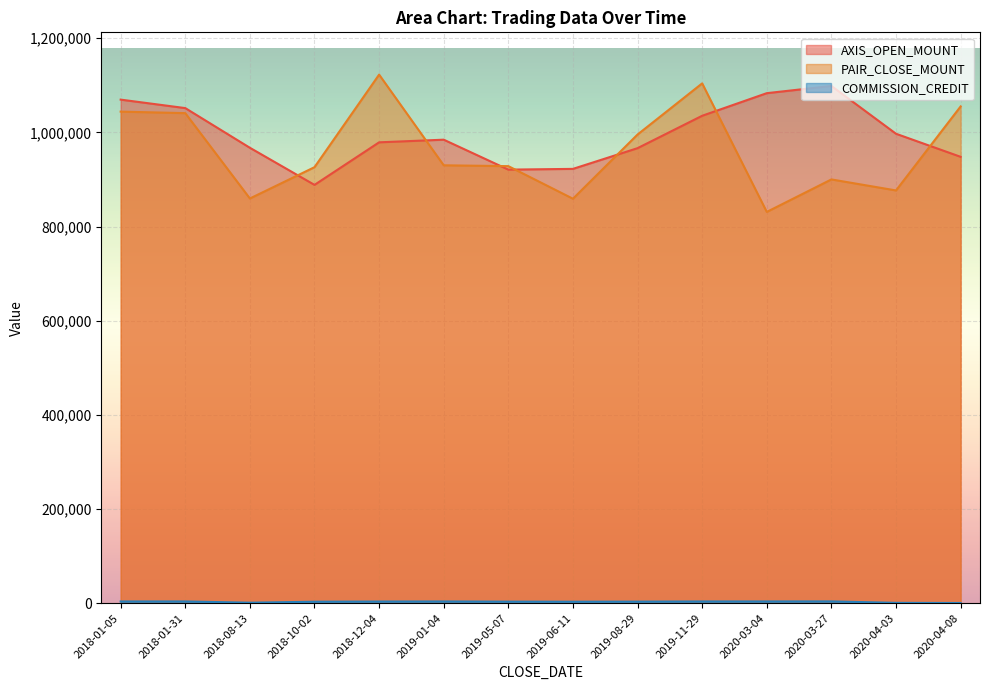

How many categories are shown in the chart?

14